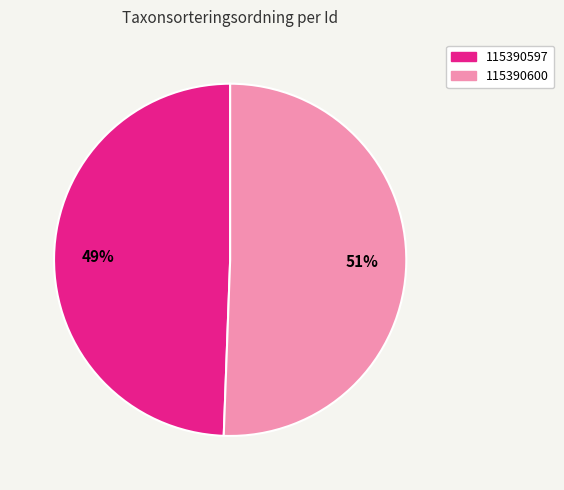

Which slice is the smallest?

115390597